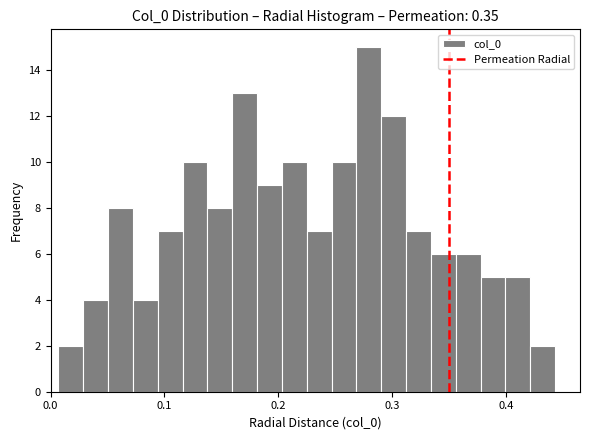

Read against the x-axis, roughly where is the centre of the tallest bar?

0.28